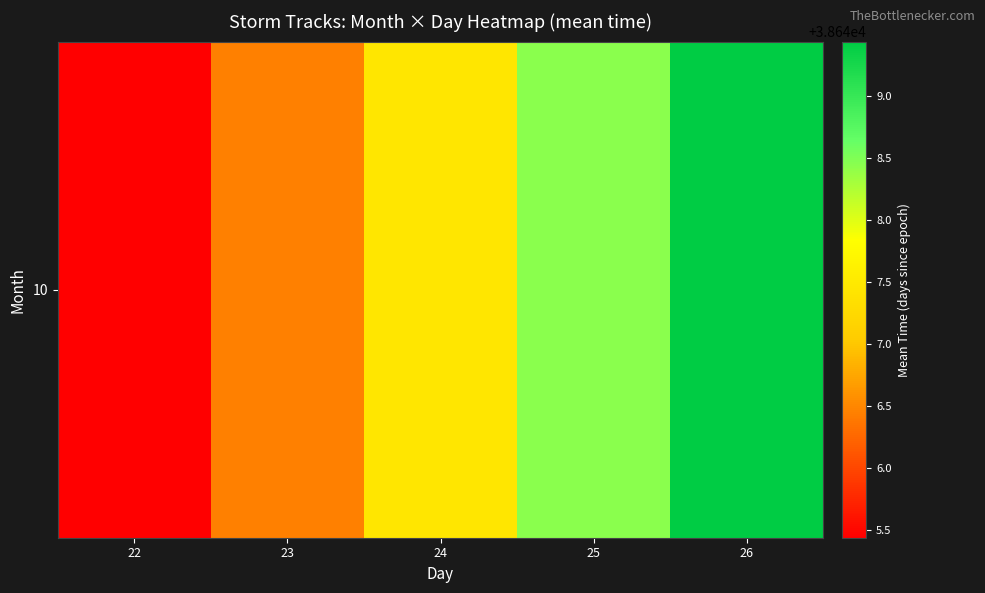

Rank the categories by value from lowest to highest.

22, 23, 24, 25, 26